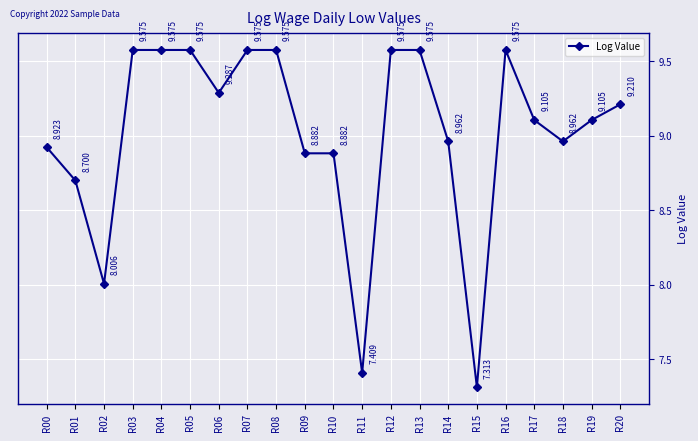

The value at R09 is 8.9. True or false?

True